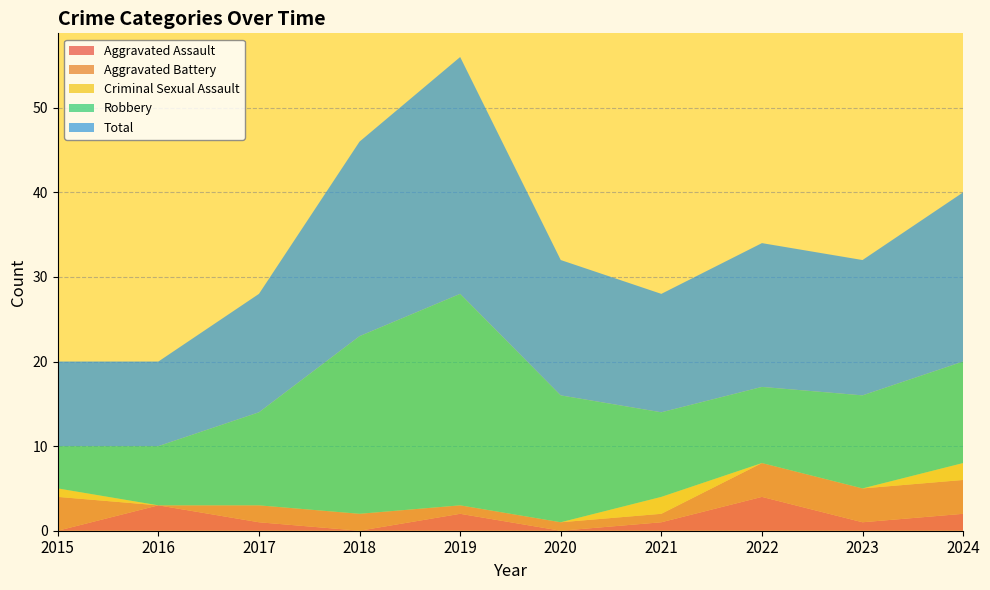

Reading left to right, list all the values displayed in this chart.

Aggravated Assault: 0	3	1	0	2	0	1	4	1	2
Aggravated Battery: 4	0	2	2	1	1	1	4	4	4
Criminal Sexual Assault: 1	0	0	0	0	0	2	0	0	2
Robbery: 5	7	11	21	25	15	10	9	11	12
Total: 10	10	14	23	28	16	14	17	16	20